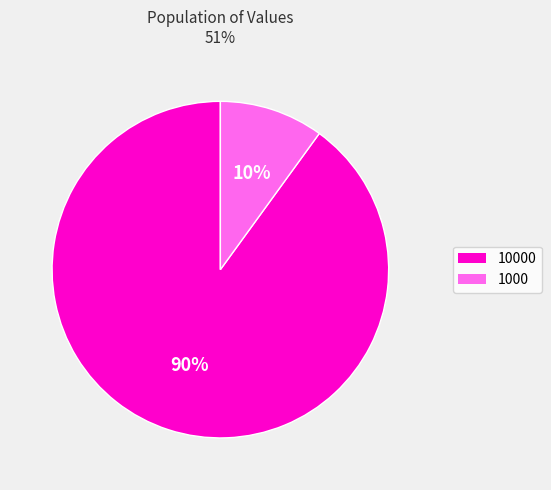

To the nearest percent, what is the difference between the 1000 and 10000 slice percentages?

80%